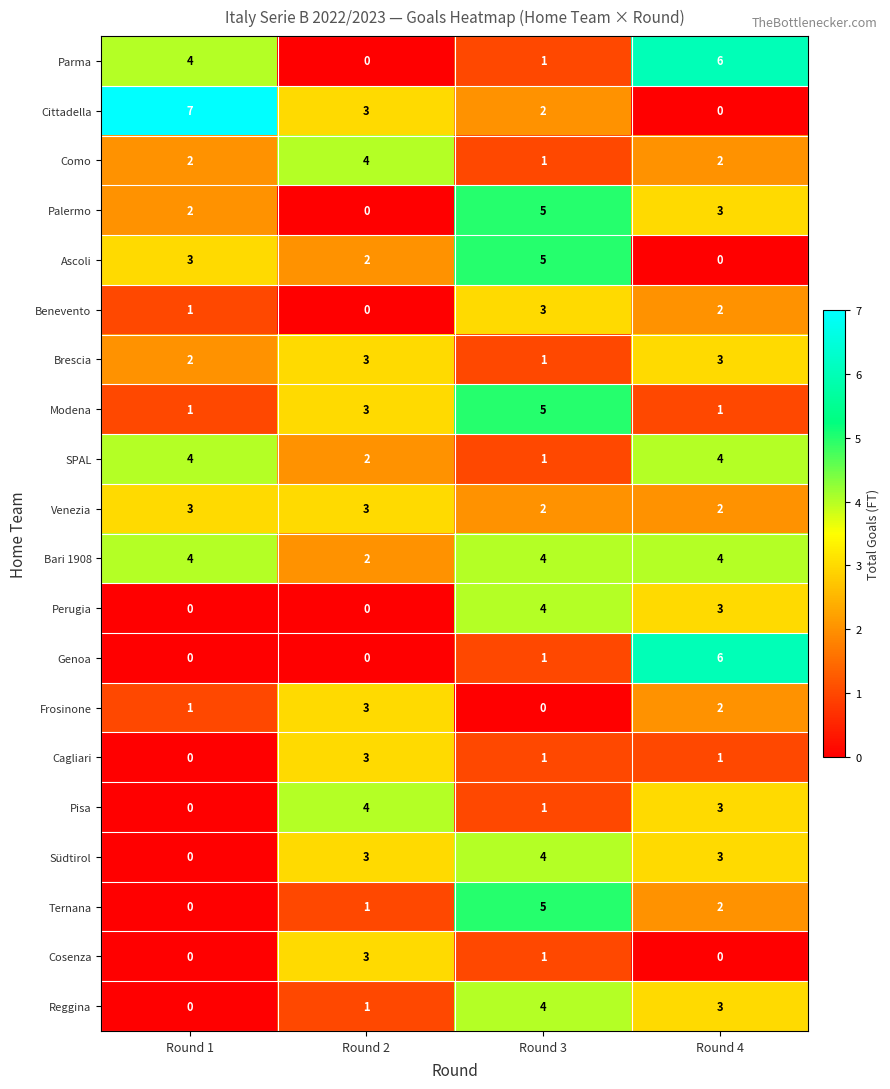

The Perugia series shows -3 at Round 1. True or false?

False